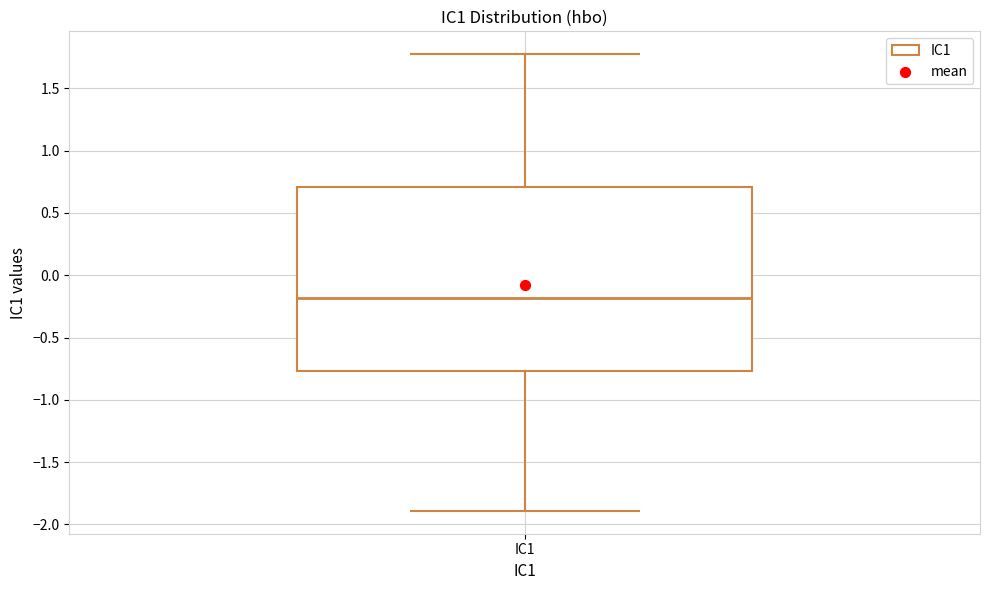

Transcribe this box plot: give where the median line is, the range the box spans, and where the two whiskers end, as read against the y-axis. The values are not printed on the chart, so give them approximately, as read against the axis.

median -0.20, box -0.75 to 0.70, whiskers -1.90 to 1.75